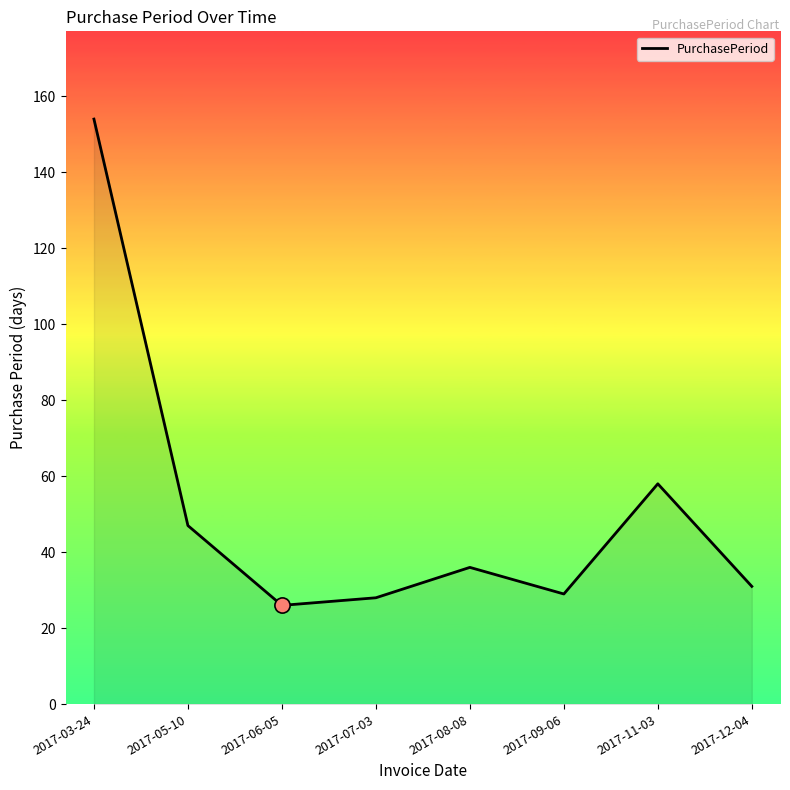

What is the ratio of the value at 2017-05-10 to the value at 2017-11-03?

0.8